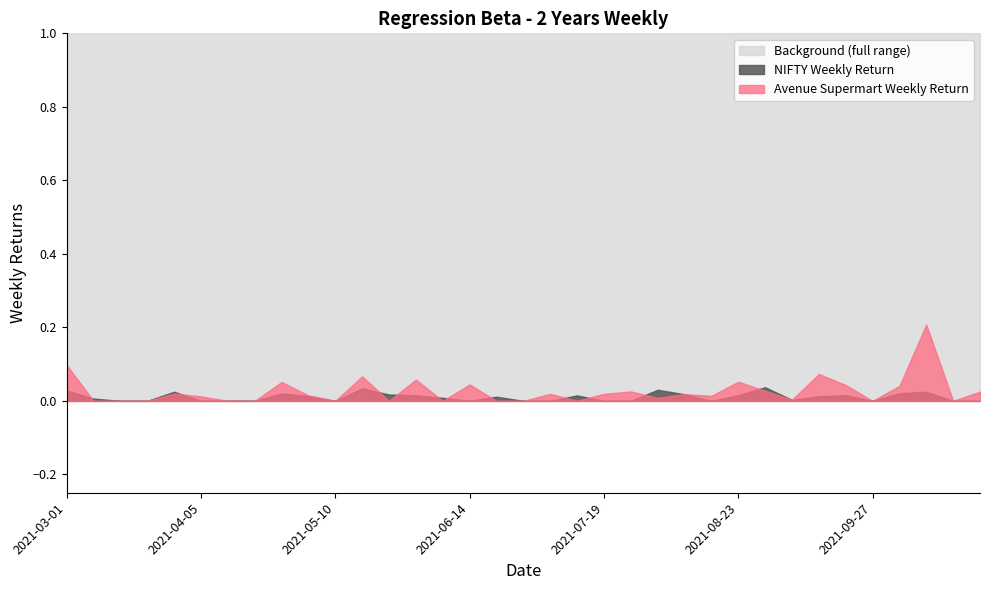

True or false: Avenue Supermart Weekly Return and NIFTY Weekly Return intersect in this chart.

True